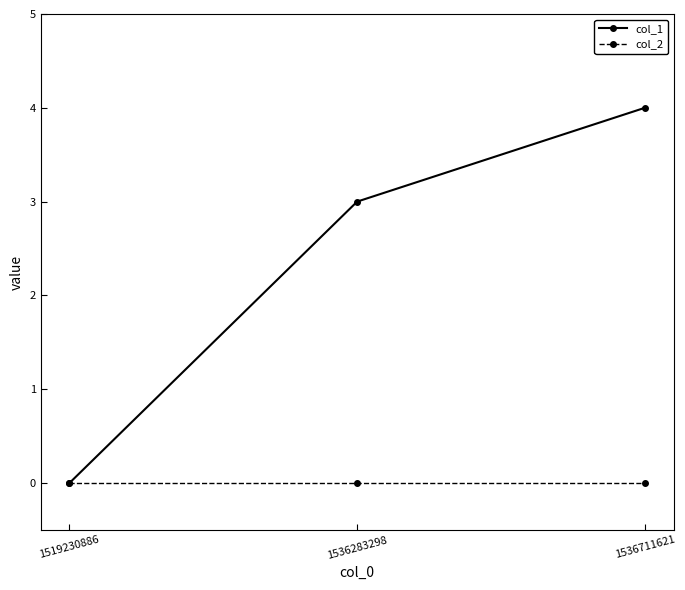

Which category has the lowest value in the col_1 series?

1519230886